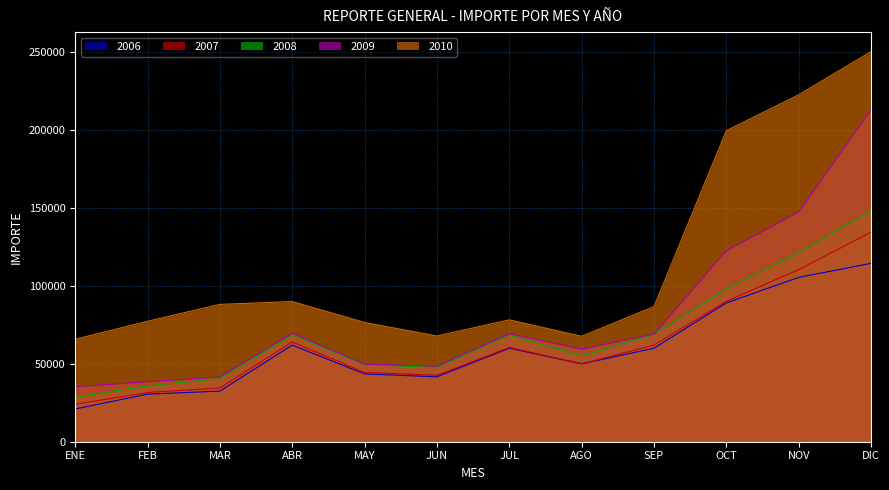

What is the value of the 2009 point at the 5th from the left?

49846